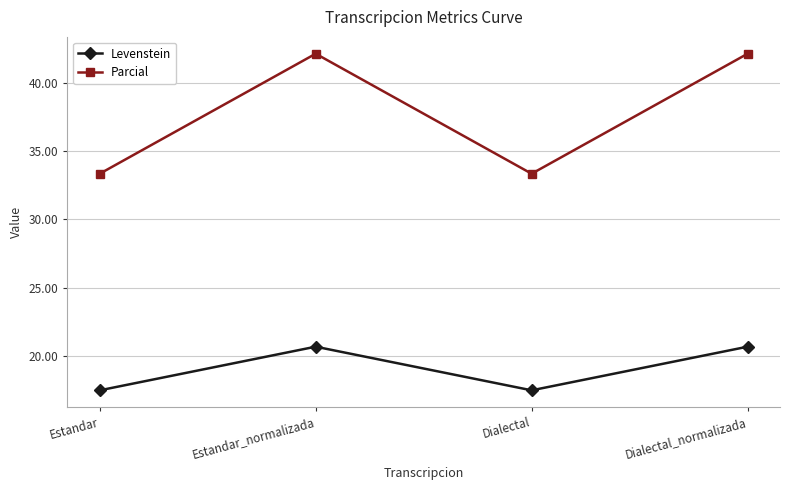

What is the sum of all Levenstein values?

76.4